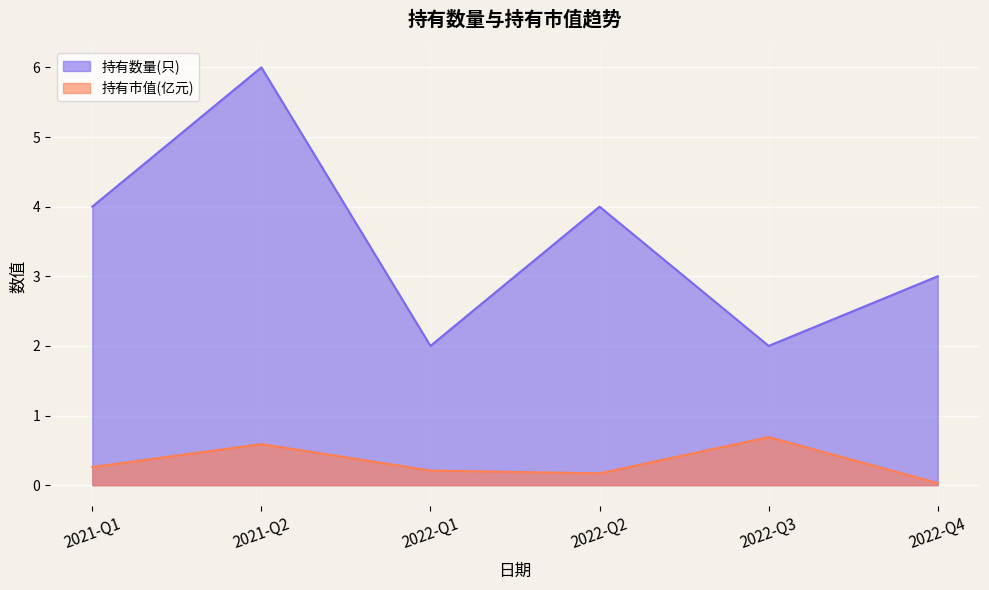

What is the spread (max minus min) of values at 2021-Q1?

3.7